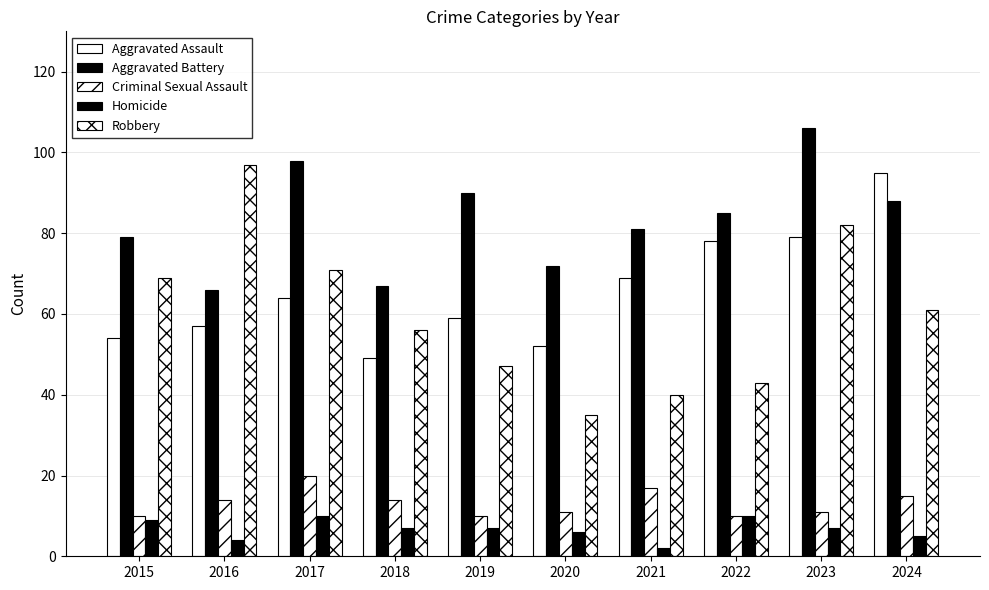

What is the difference between the highest and lowest values at 2021?

79